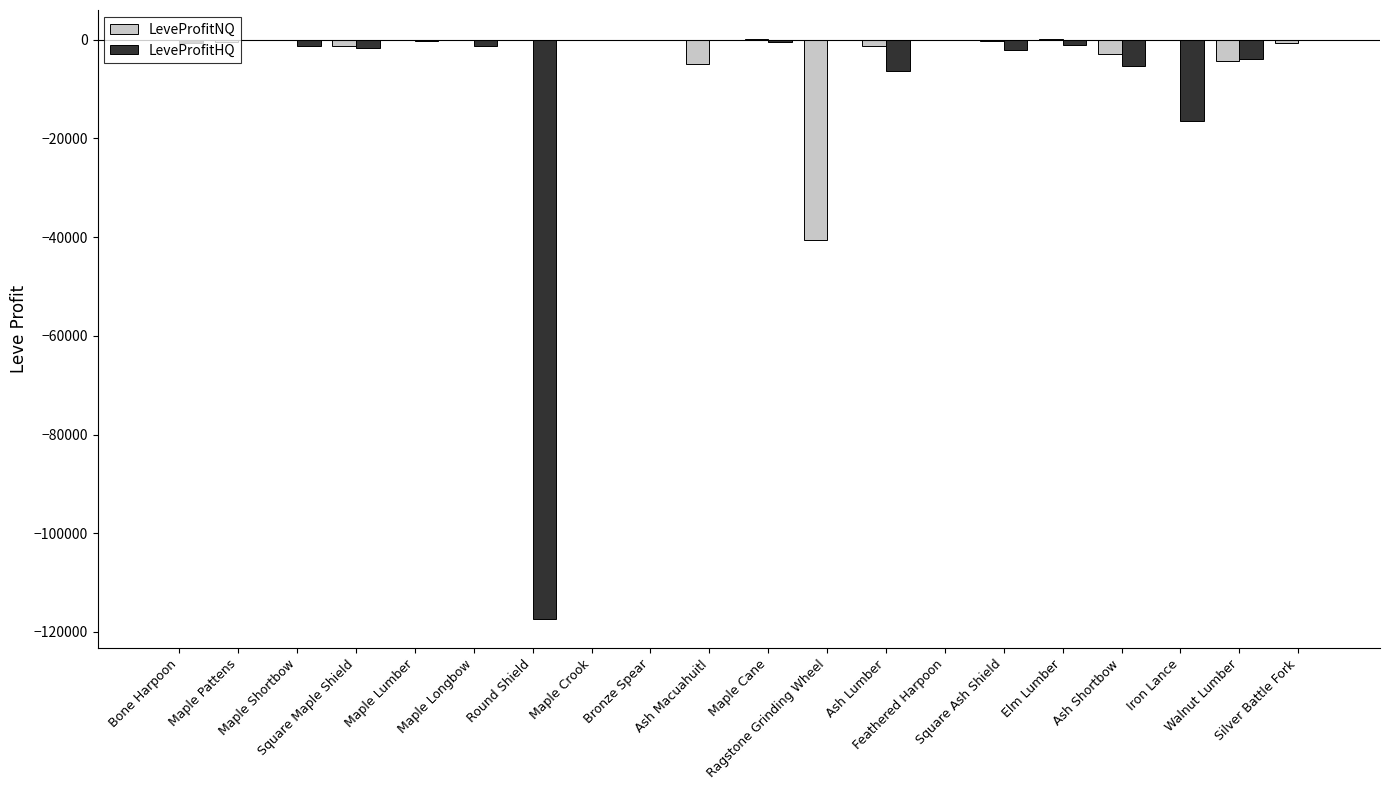

What are all the series names shown in the legend?

LeveProfitNQ, LeveProfitHQ